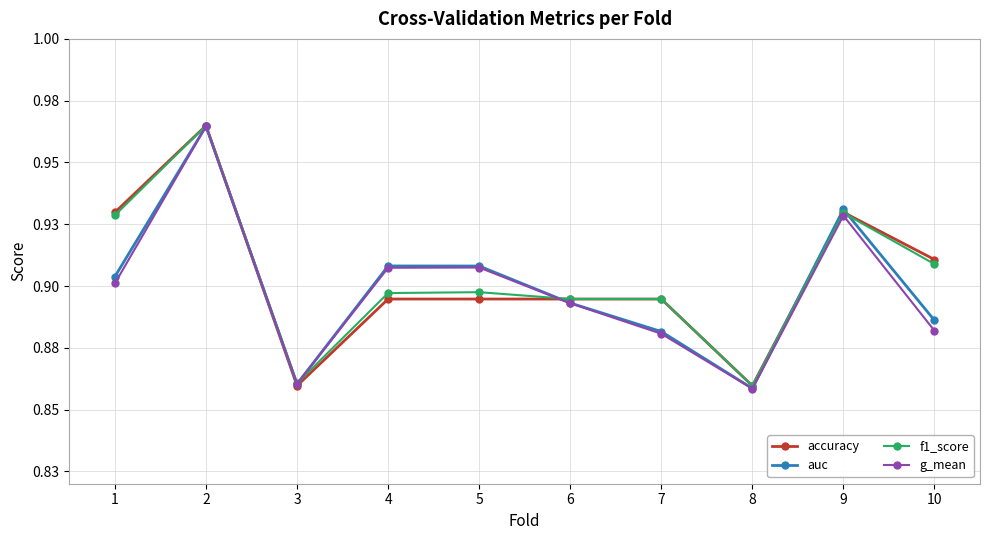

Is the value of accuracy at 2 greater than the value of g_mean at 9?

Yes